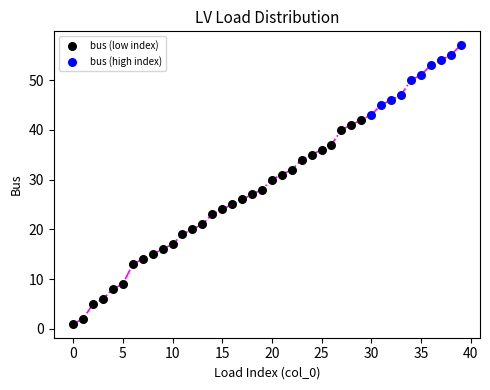

Which series has the widest spread of Y values?

bus (low index)